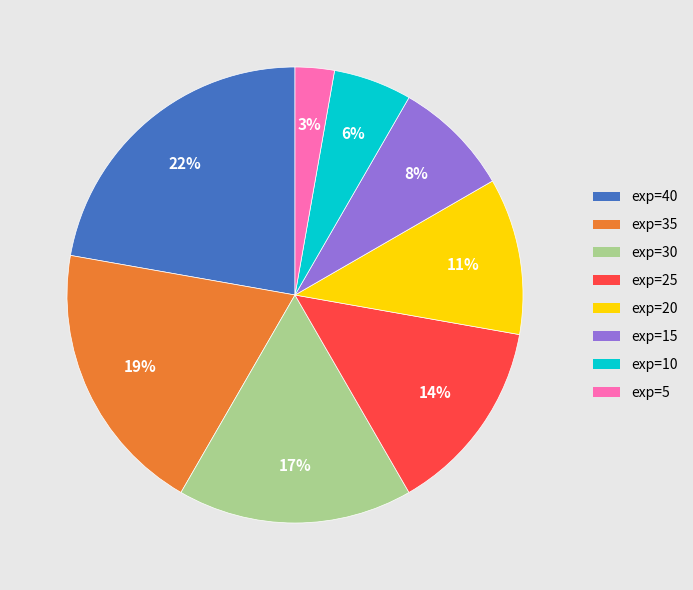

Which has a higher value, exp=5 or exp=10?

exp=10